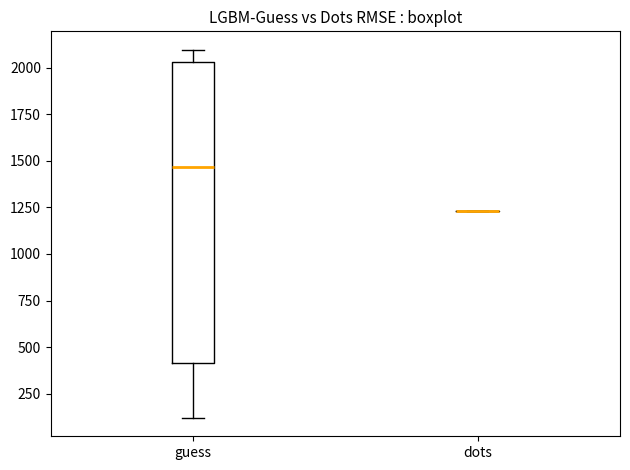

Reading left to right, read every box against the y-axis: the position of its median line, the range the box covers, and the ends of its whiskers. The values are not printed on the chart, so give them approximately, as read against the axis.

guess: median 1450, box 400 to 2050, whiskers 100 to 2100
dots: box collapsed to a line at 1250, whiskers 1250 to 1250